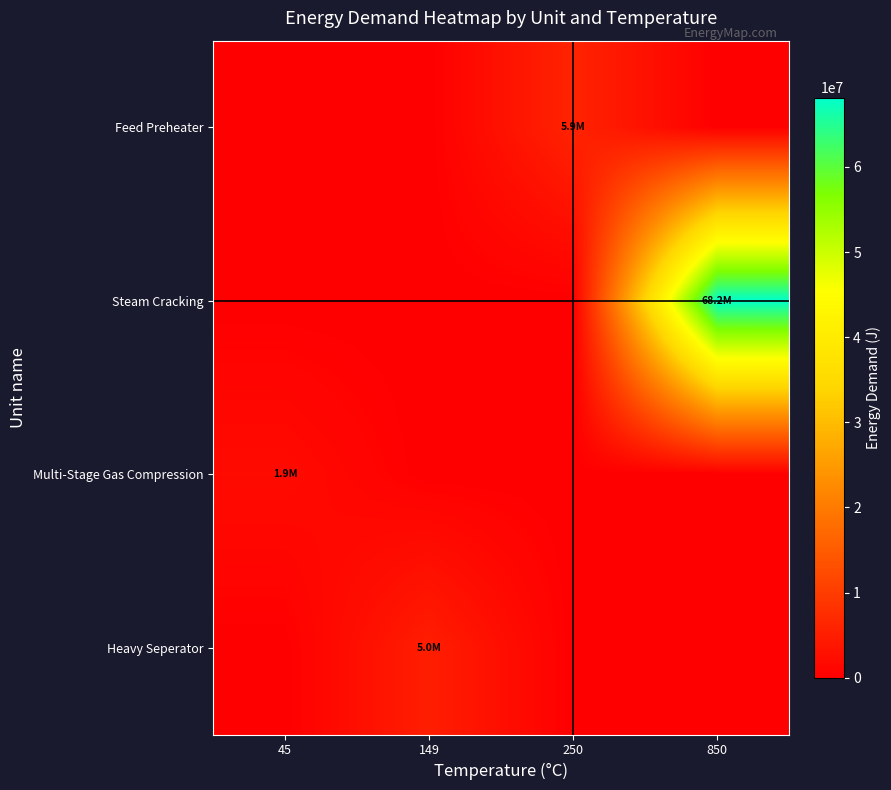

Which series has the largest range (max minus min)?

Steam Cracking